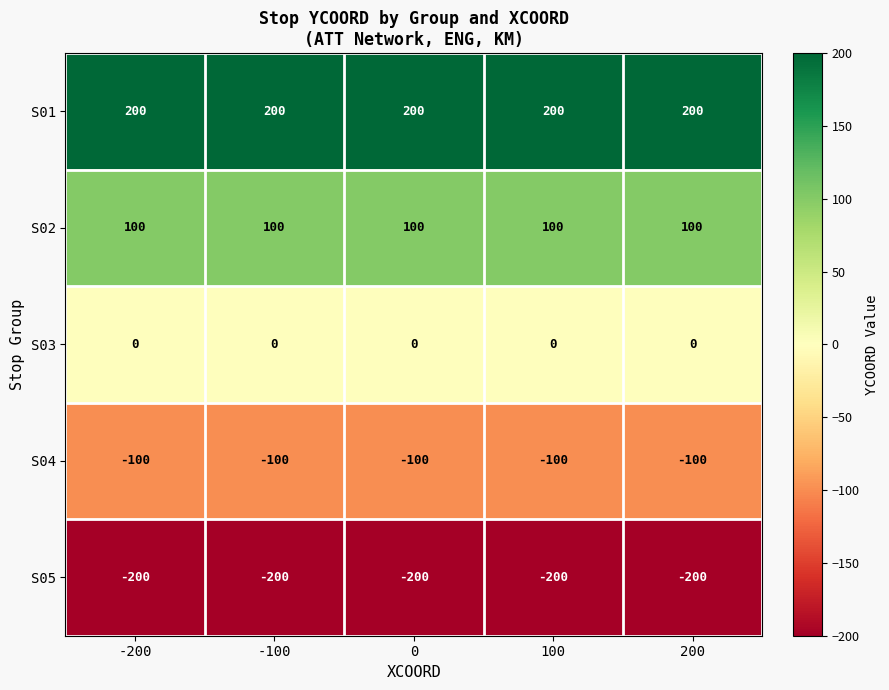

Is the value of S03 at 0 greater than the value of S02 at -200?

No